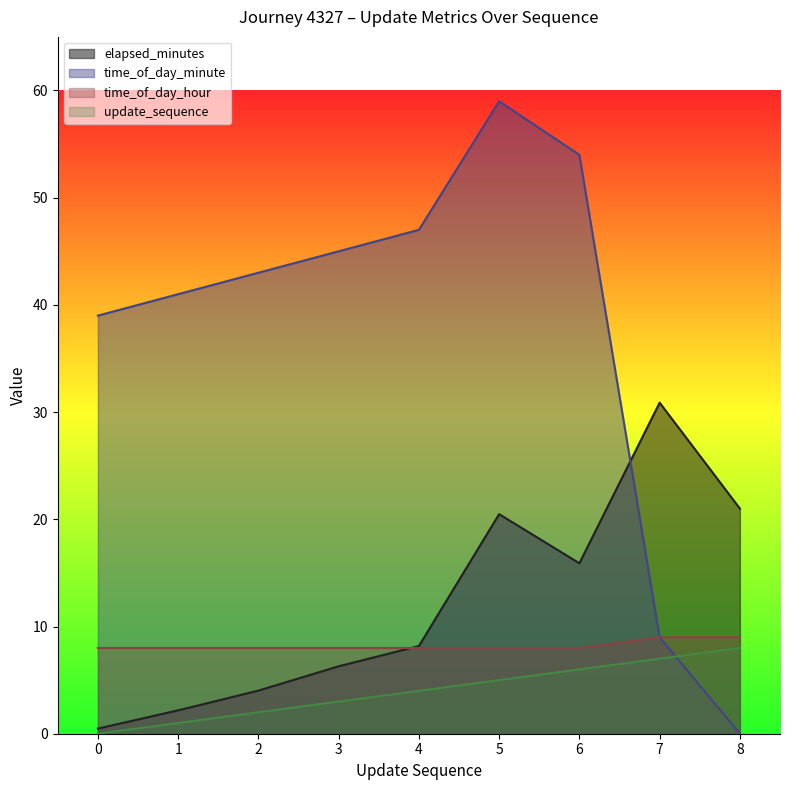

How many intersections are there between time_of_day_minute and elapsed_minutes?

1